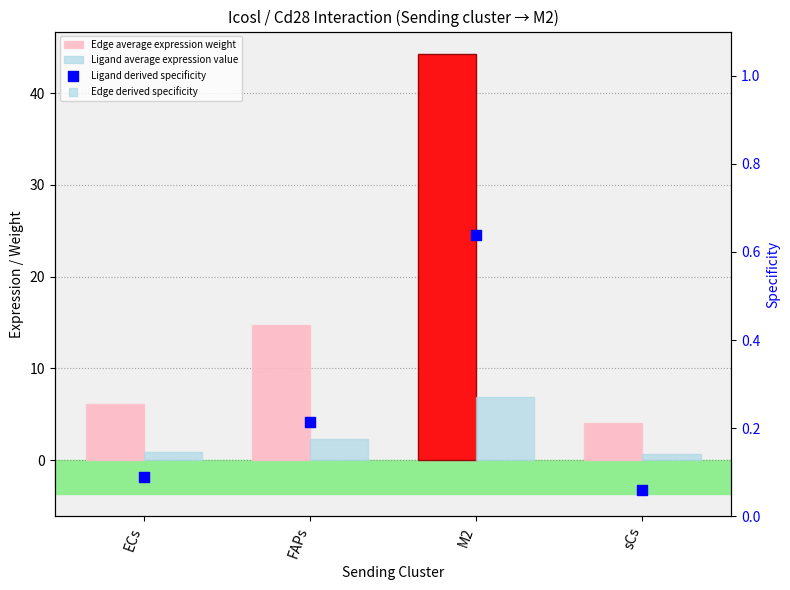

At which category is the sum across all series the highest?

M2